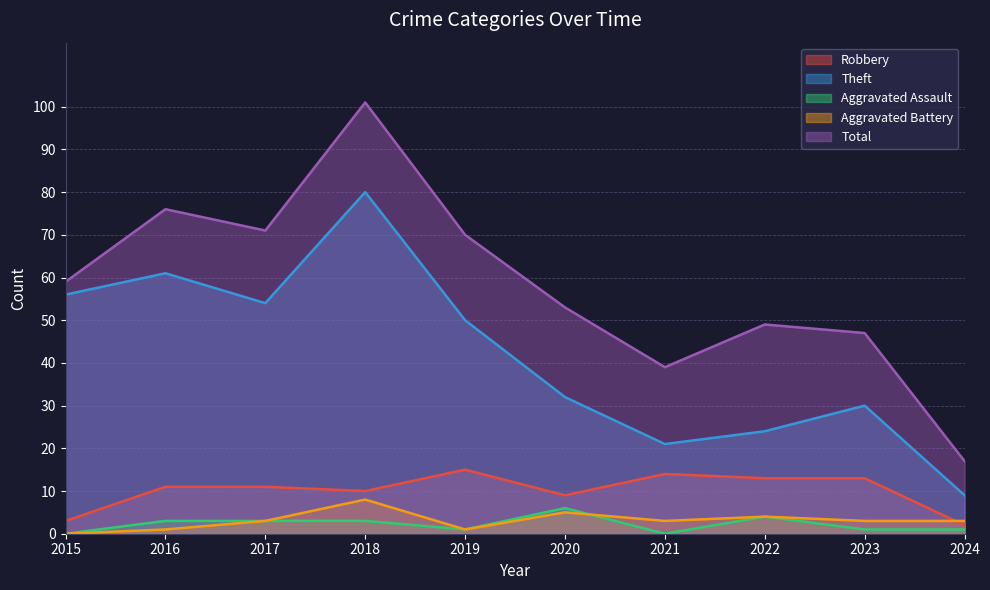

At how many categories does at least one series exceed 43?

8